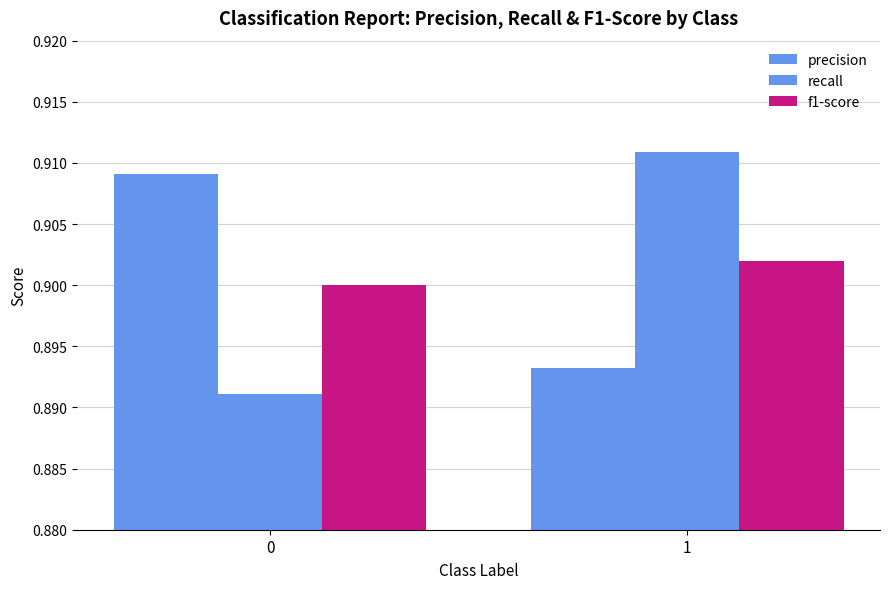

How many distinct data groups are displayed?

3